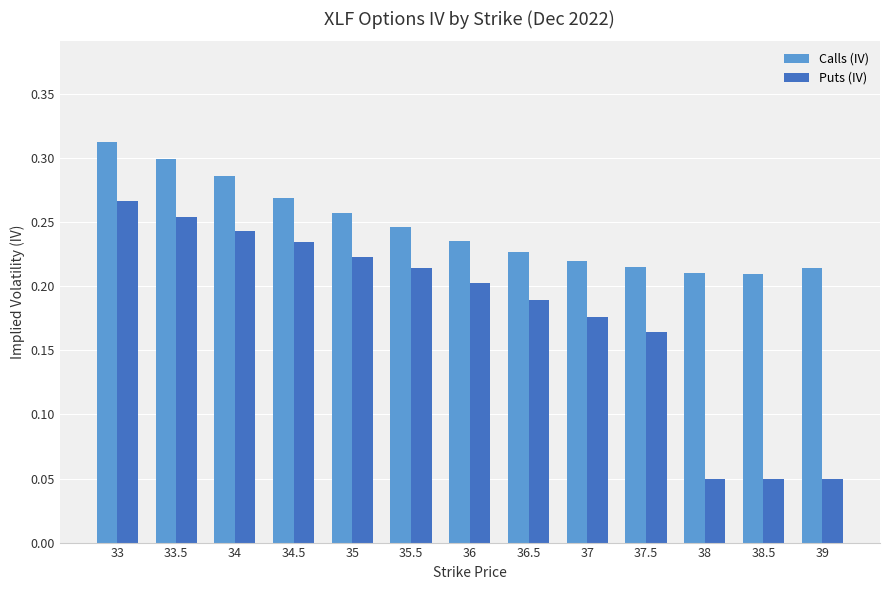

True or false: Puts (IV) has a value of 0.1 at 37.5.

False